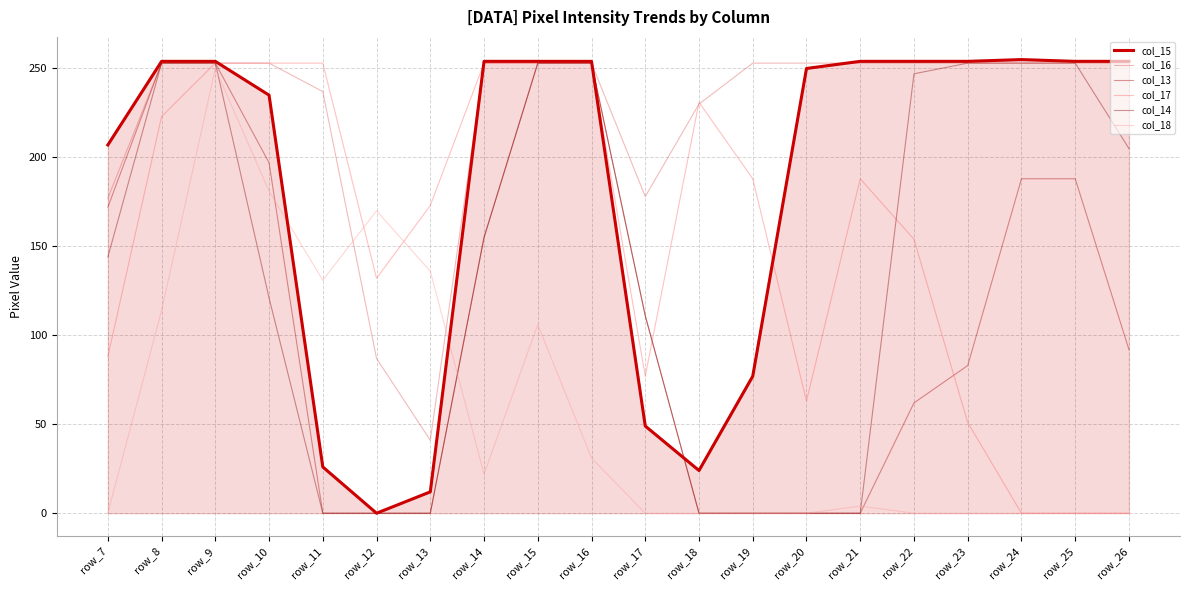

Where does the col_17 series first go above 188?

row_8